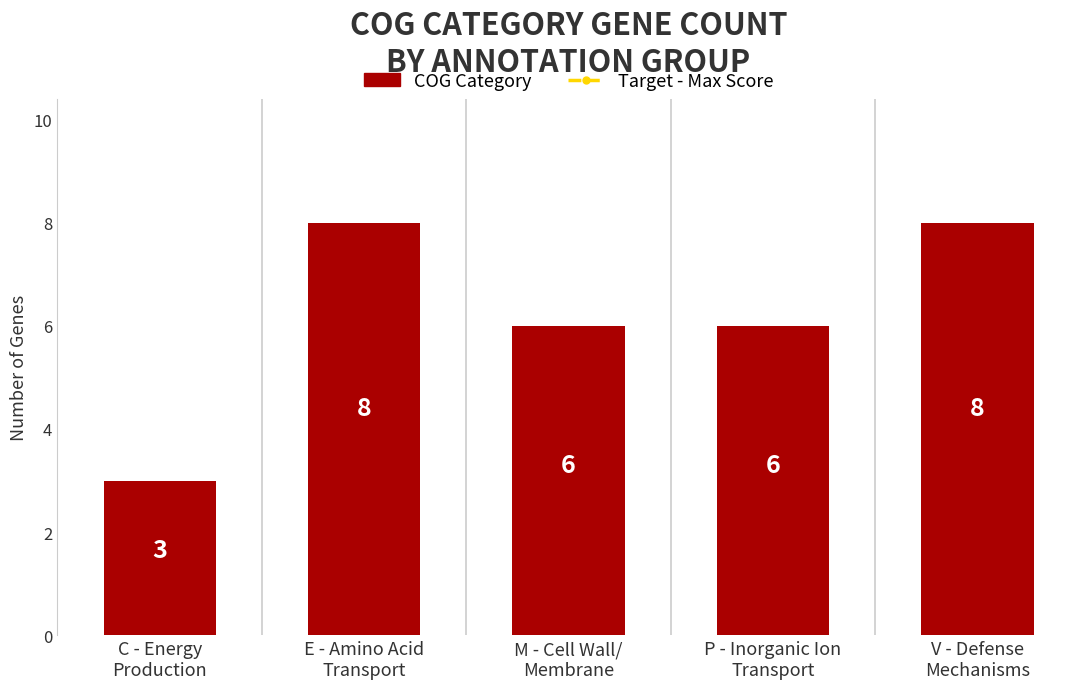

What is the change in value from E - Amino Acid
Transport to P - Inorganic Ion
Transport?

-2